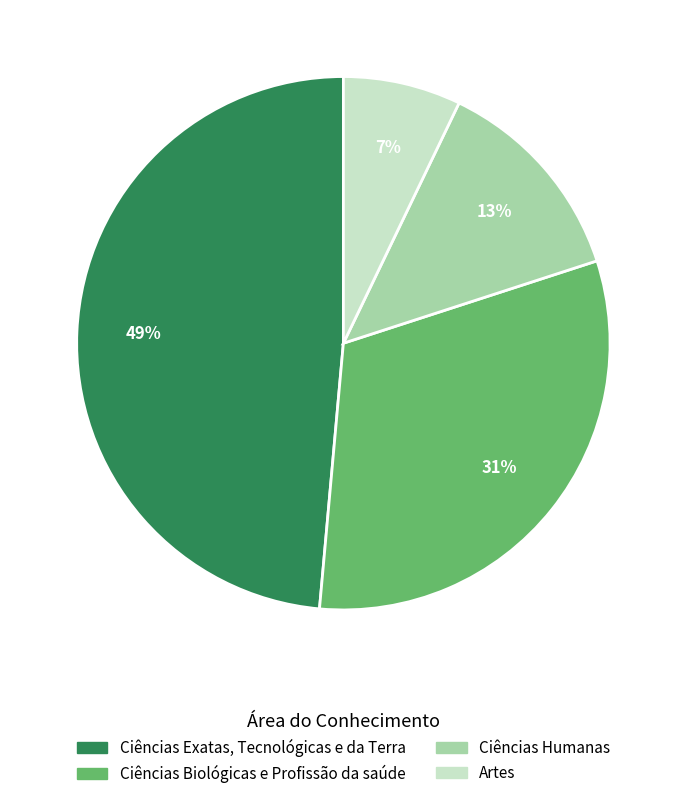

The Ciências Humanas slice represents 20% of the pie. True or false?

False